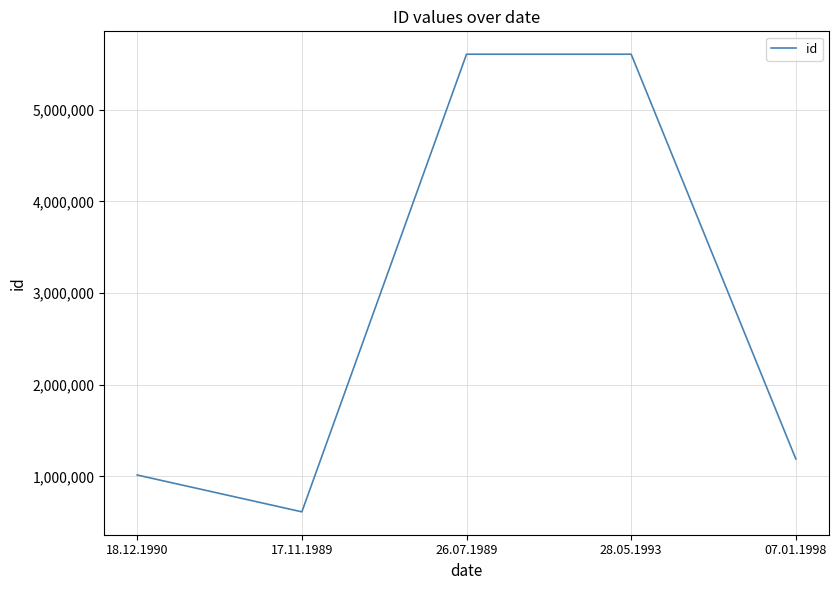

The value at 17.11.1989 is 936349. True or false?

False